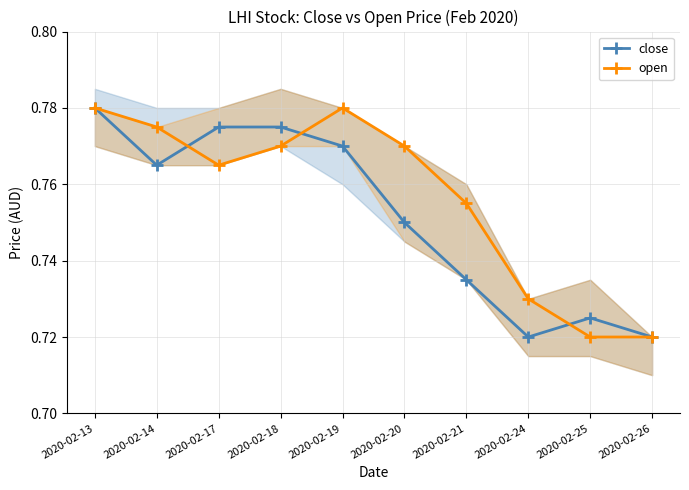

Between 2020-02-13 and 2020-02-25, which is larger?

2020-02-13